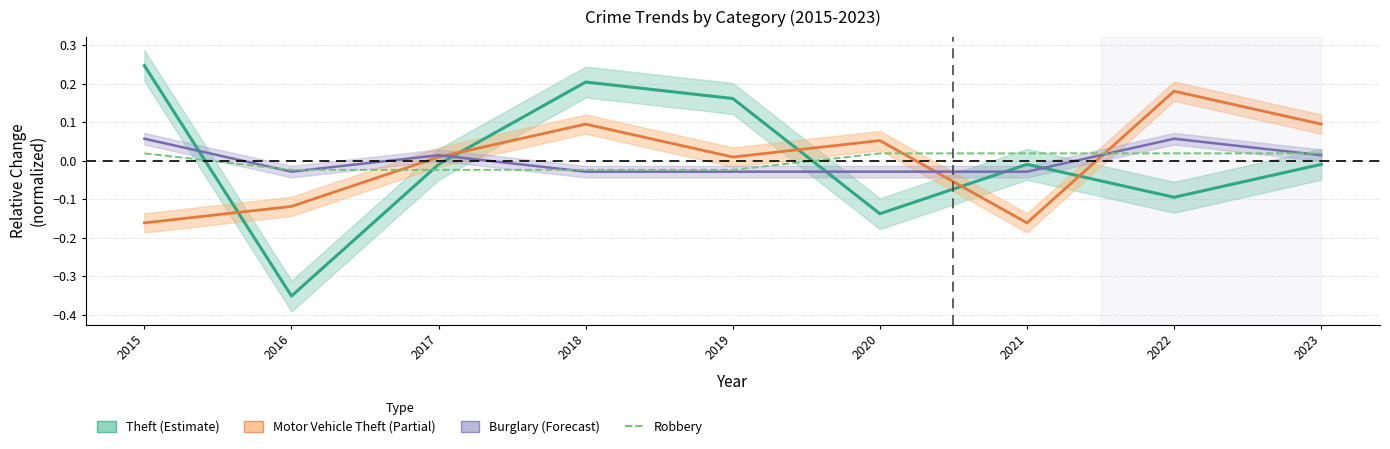

Reading right to left, what are all the values shown in this chart?

Theft (Estimate): 2023=-0.0	2022=-0.1	2021=-0.0	2020=-0.1	2019=0.2	2018=0.2	2017=-0.0	2016=-0.4	2015=0.2
Motor Vehicle Theft (Partial): 2023=0.1	2022=0.2	2021=-0.2	2020=0.1	2019=0.0	2018=0.1	2017=0.0	2016=-0.1	2015=-0.2
Burglary (Forecast): 2023=0.0	2022=0.1	2021=-0.0	2020=-0.0	2019=-0.0	2018=-0.0	2017=0.0	2016=-0.0	2015=0.1
Robbery: 2023=0.0	2022=0.0	2021=0.0	2020=0.0	2019=-0.0	2018=-0.0	2017=-0.0	2016=-0.0	2015=0.0